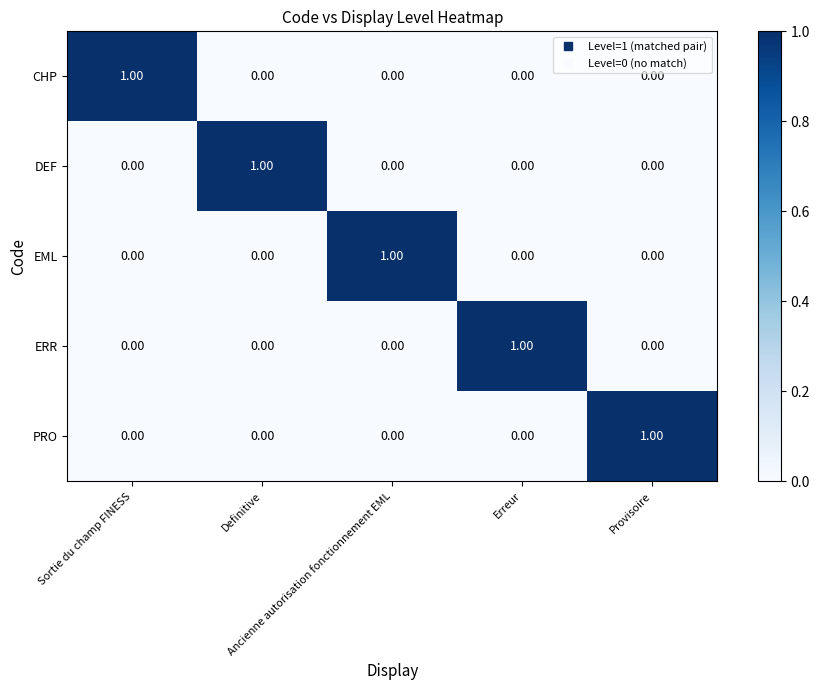

At how many categories does at least one series exceed 0?

5